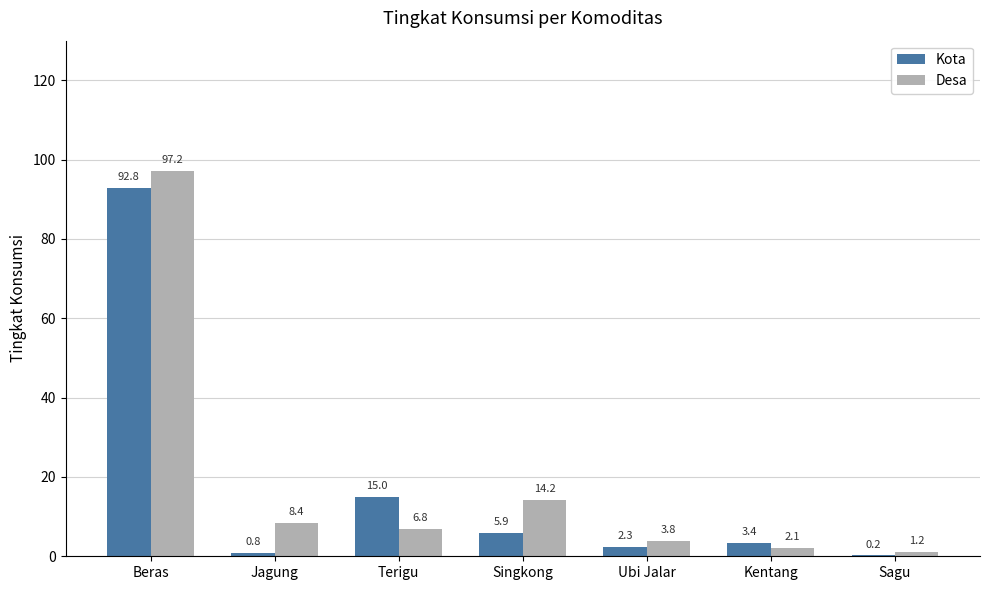

At which category is the sum across all series the highest?

Beras